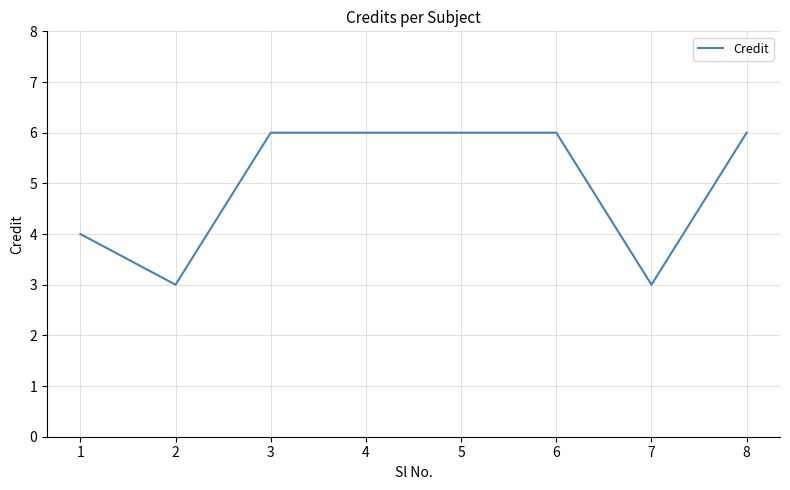

Approximately how many times larger is the value at 7 compared to 6?

0.5